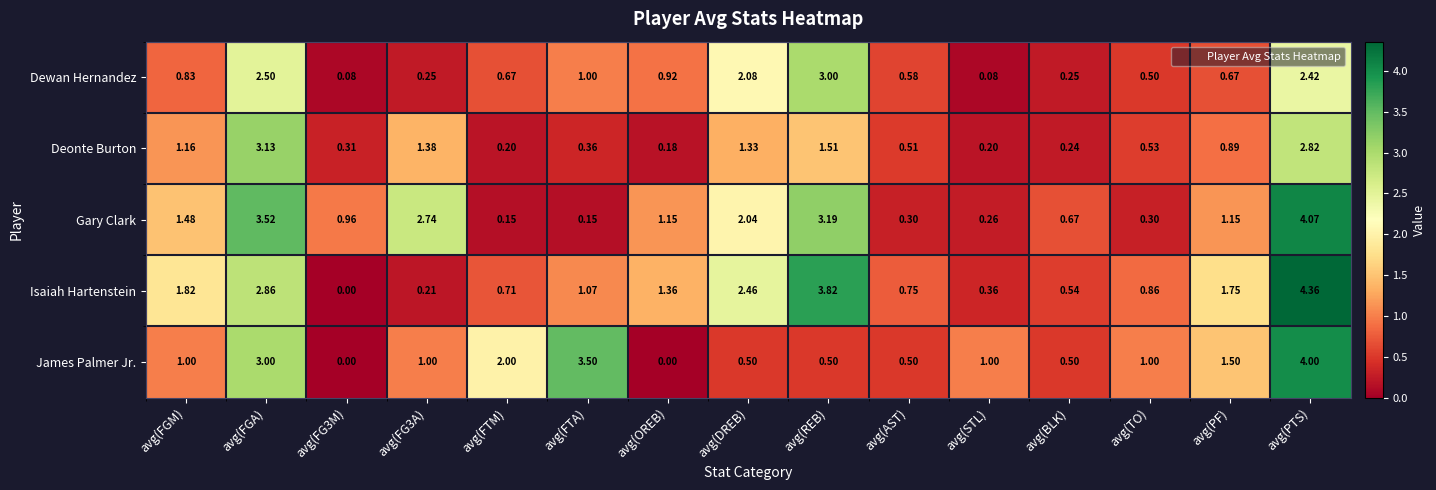

At avg(FGA), list the series in order from largest to smallest.

Gary Clark, Deonte Burton, James Palmer Jr., Isaiah Hartenstein, Dewan Hernandez